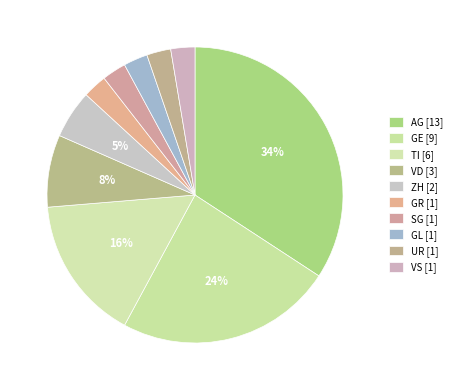

How many slices are in this pie chart?

10